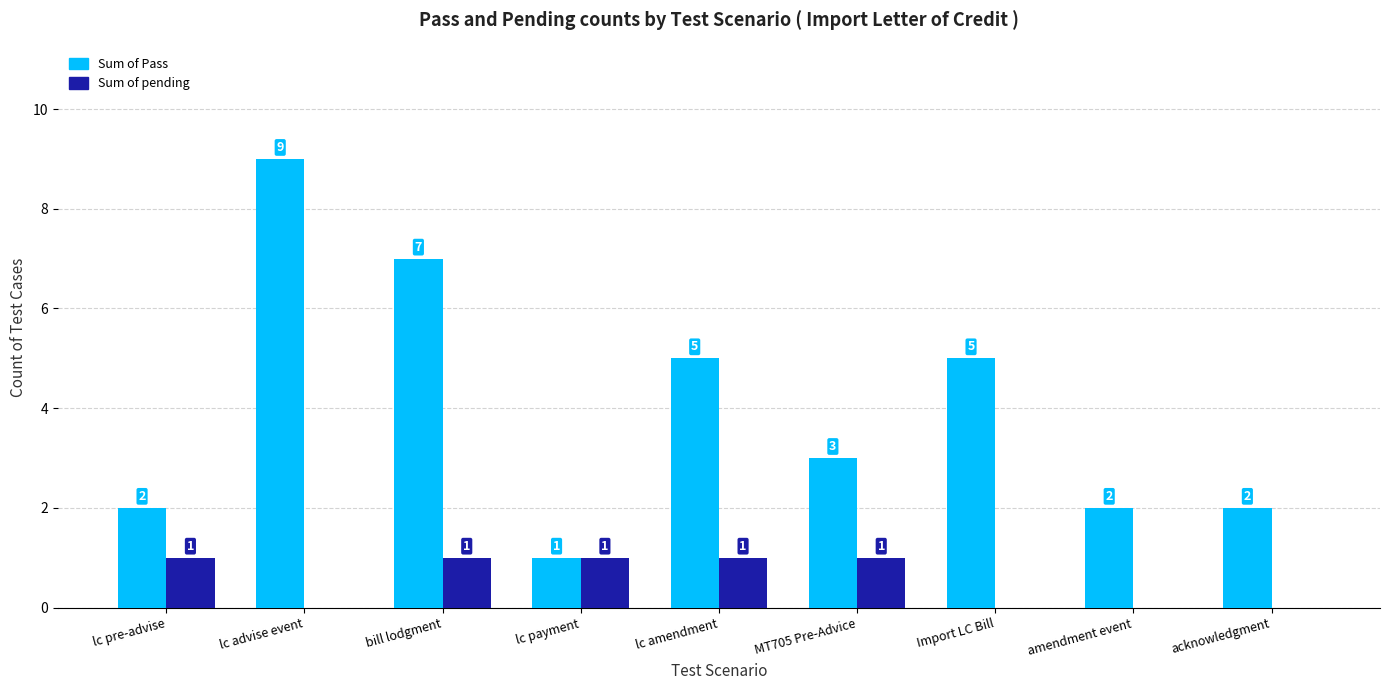

Which category has the highest value across all series?

lc advise event